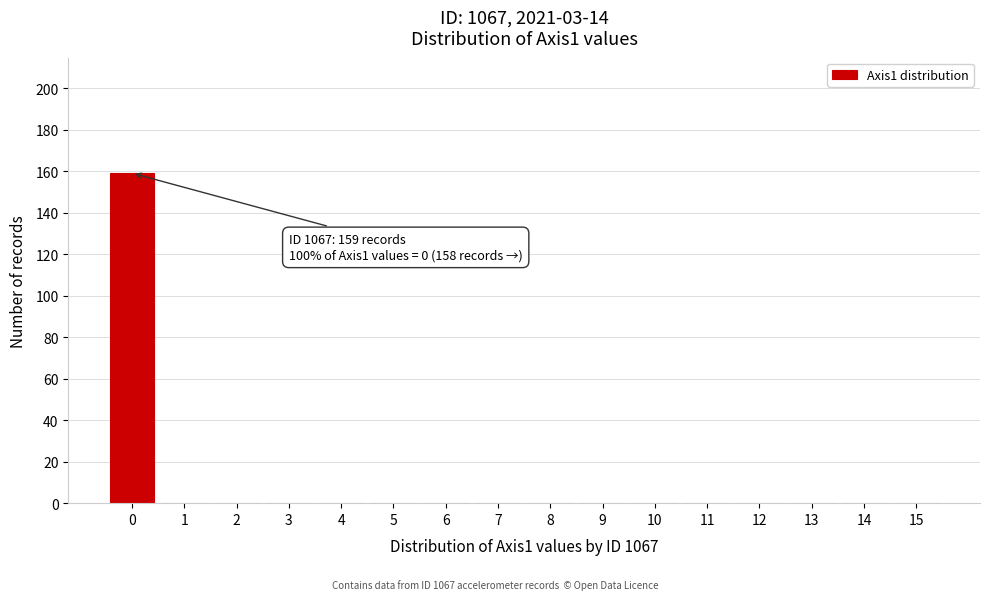

Reading left to right, what are all the values shown in this chart?

0=159	1=0	2=0	3=0	4=0	5=0	6=0	7=0	8=0	9=0	10=0	11=0	12=0	13=0	14=0	15=0